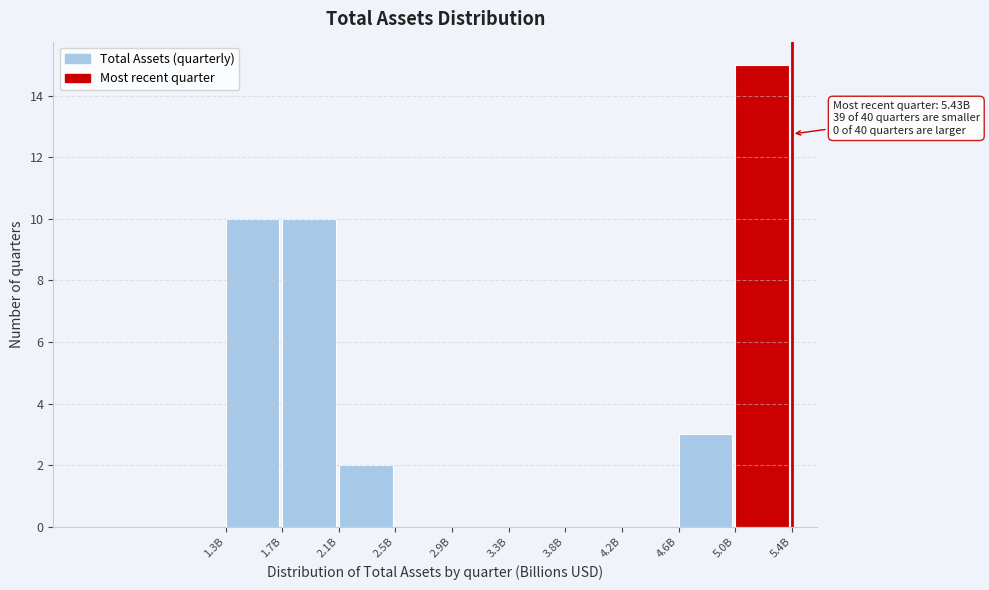

Reading left to right, list all the values displayed in this chart.

1.3B=10	1.7B=10	2.1B=2	2.5B=0	2.9B=0	3.3B=0	3.8B=0	4.2B=0	4.6B=3	5.0B=15